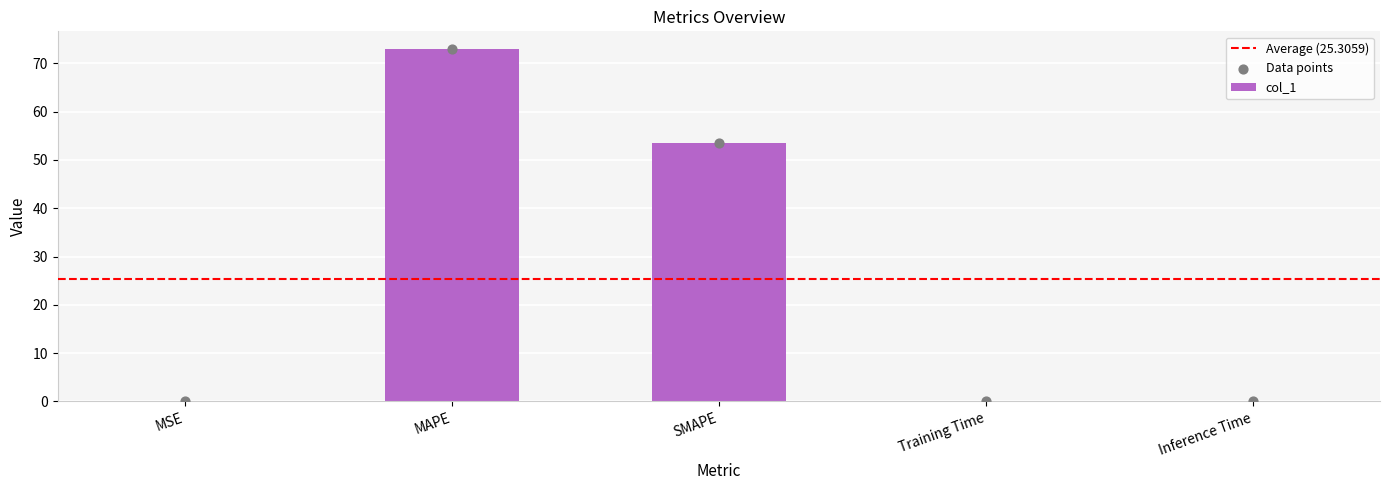

What is the change in value from MAPE to Inference Time?

-73.0